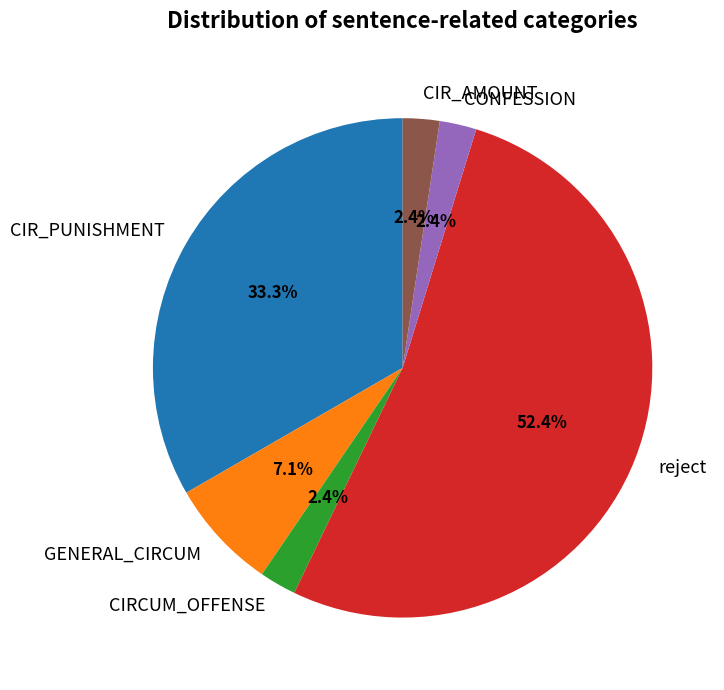

To the nearest percent, what percentage of the pie is CIR_AMOUNT?

2%